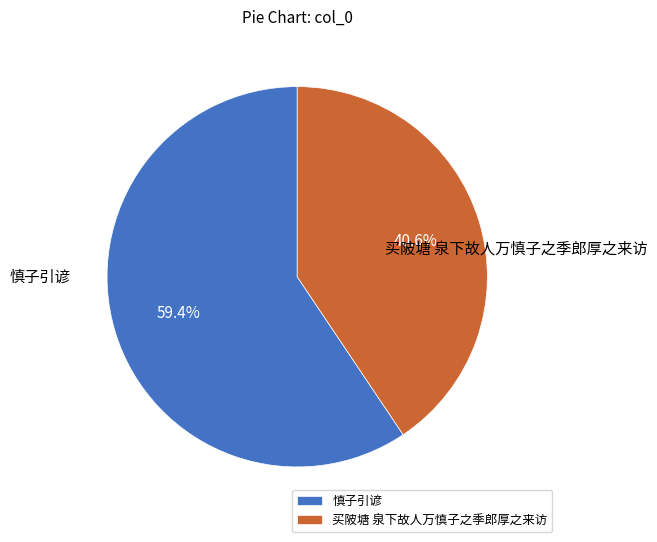

What is the largest slice in the pie chart?

慎子引谚